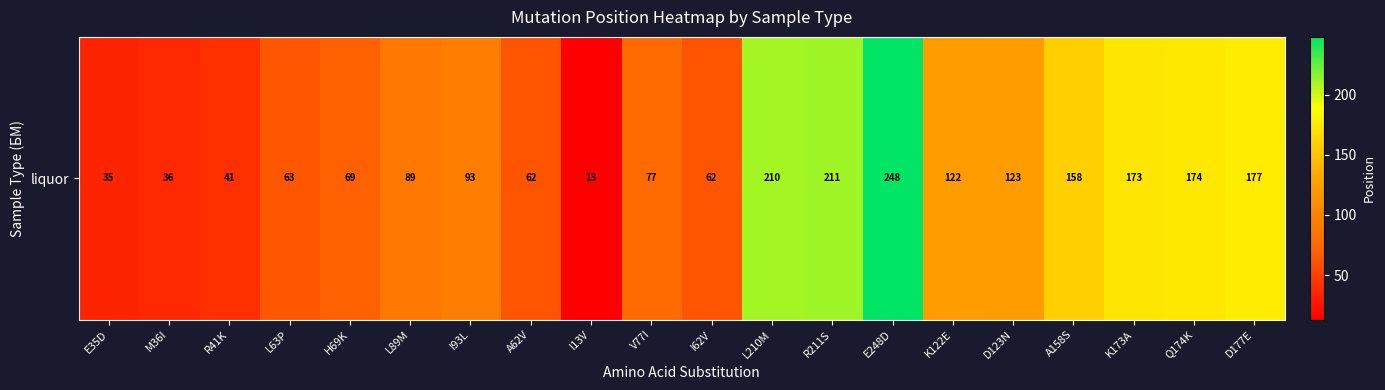

Reading left to right, list all the values displayed in this chart.

35	36	41	63	69	89	93	62	13	77	62	210	211	248	122	123	158	173	174	177